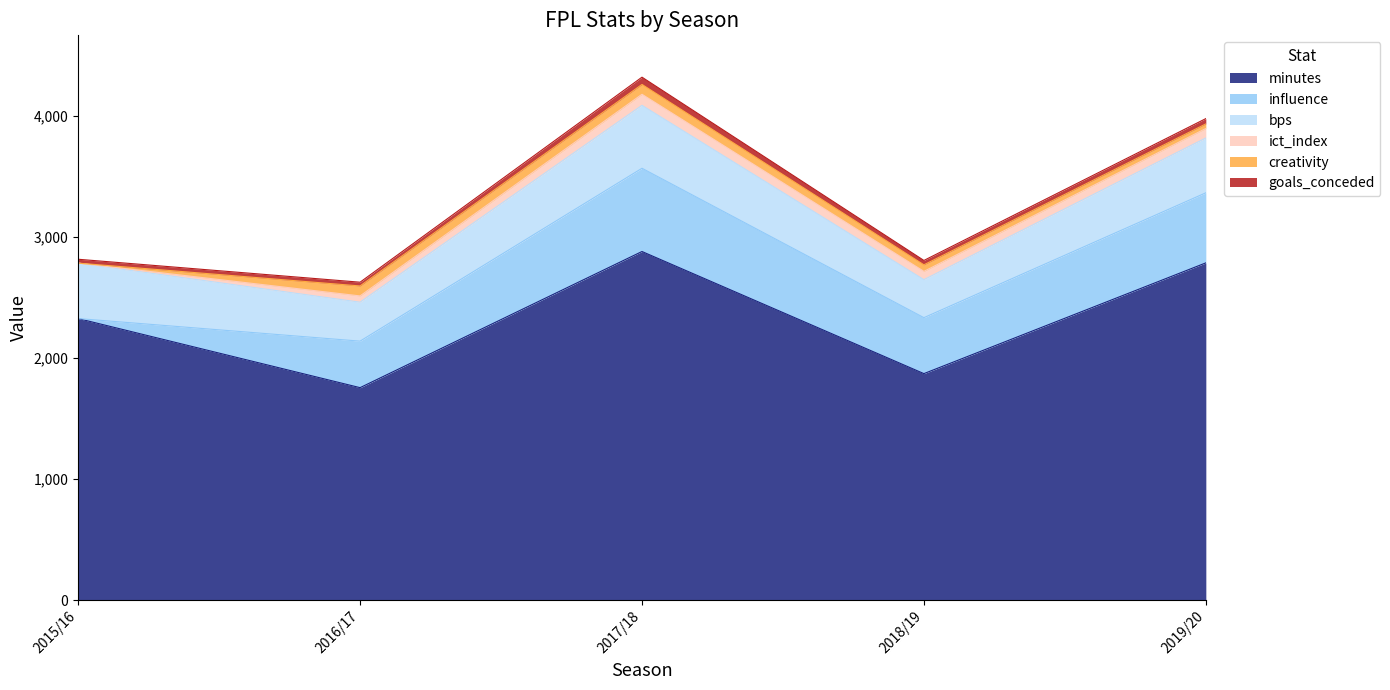

How many interior local peaks does the goals_conceded series have?

1